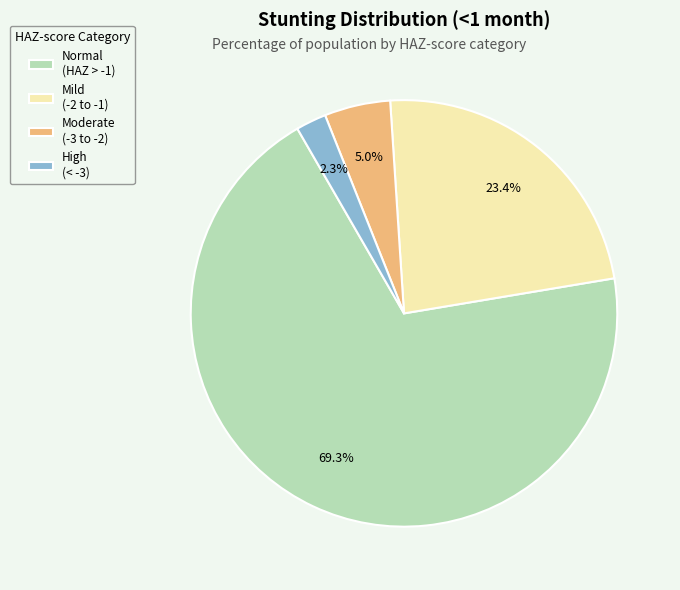

Combined, what portion of the pie is Normal (HAZ > -1) and Mild (-2 to -1)?

92.7%